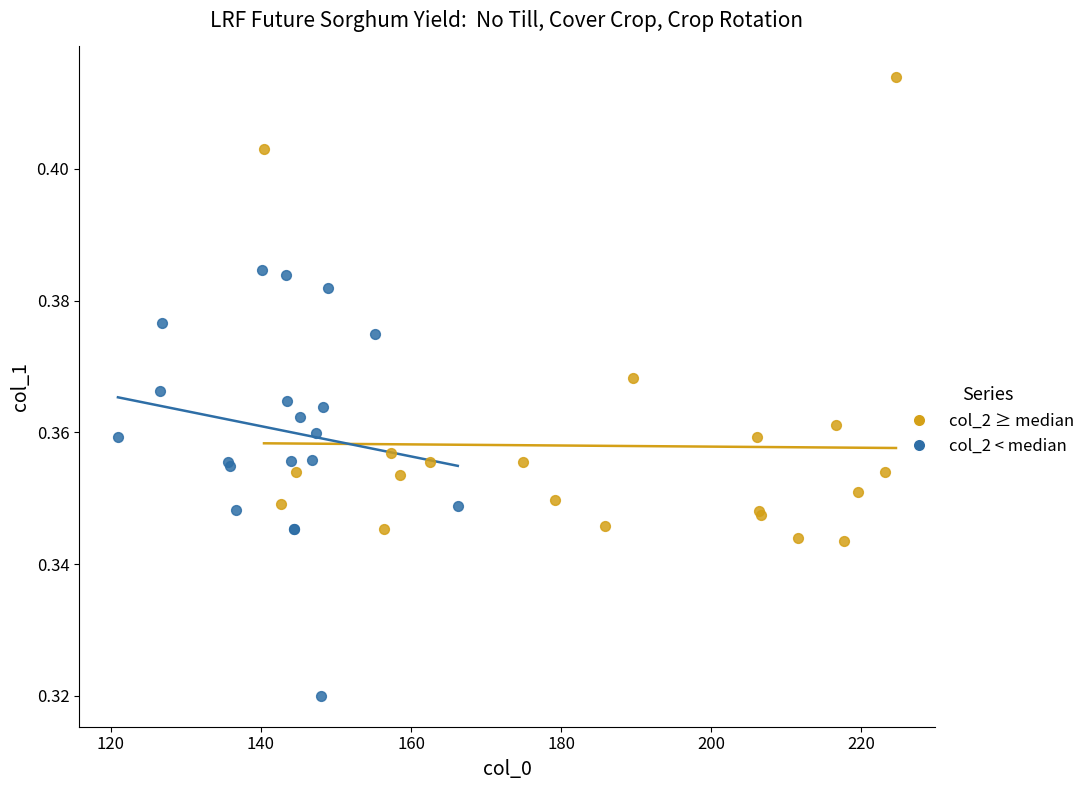

Which series has the widest spread of Y values?

col_2 ≥ median